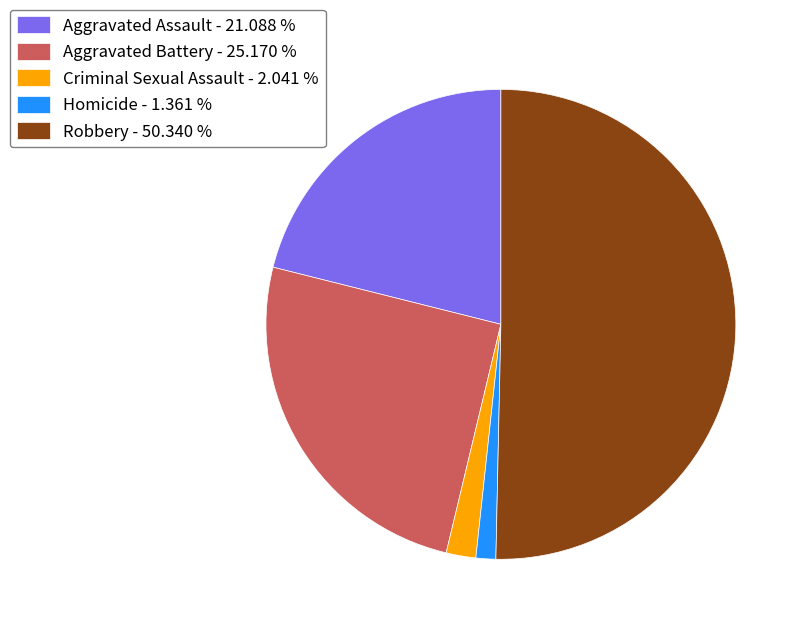

Do Aggravated Battery - 25.170 % and Homicide - 1.361 % together represent more than half of the pie?

No